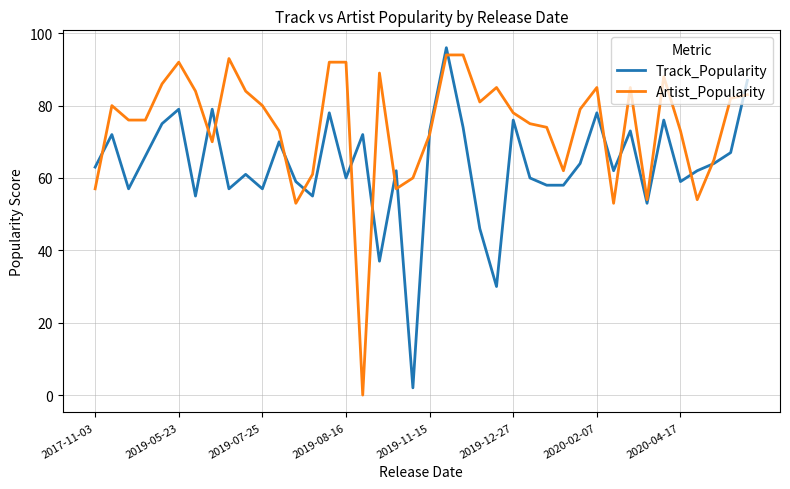

What is the greatest value displayed?

96